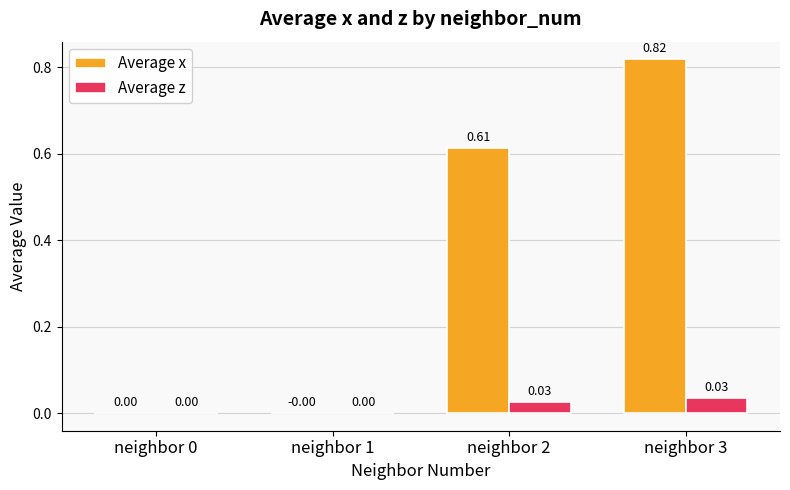

Which series changed the most between neighbor 0 and neighbor 3?

Average x